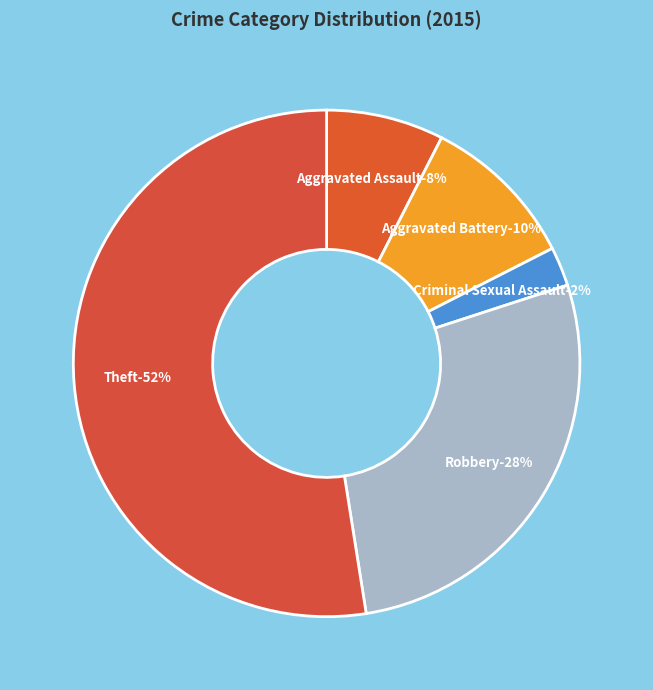

Between Aggravated Assault and Robbery, which is larger?

Robbery